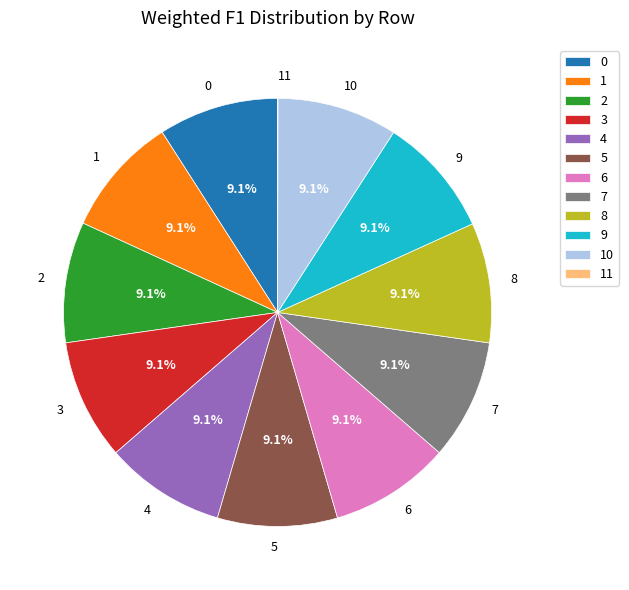

What percentage do 0 and 4 together represent?

18.2%